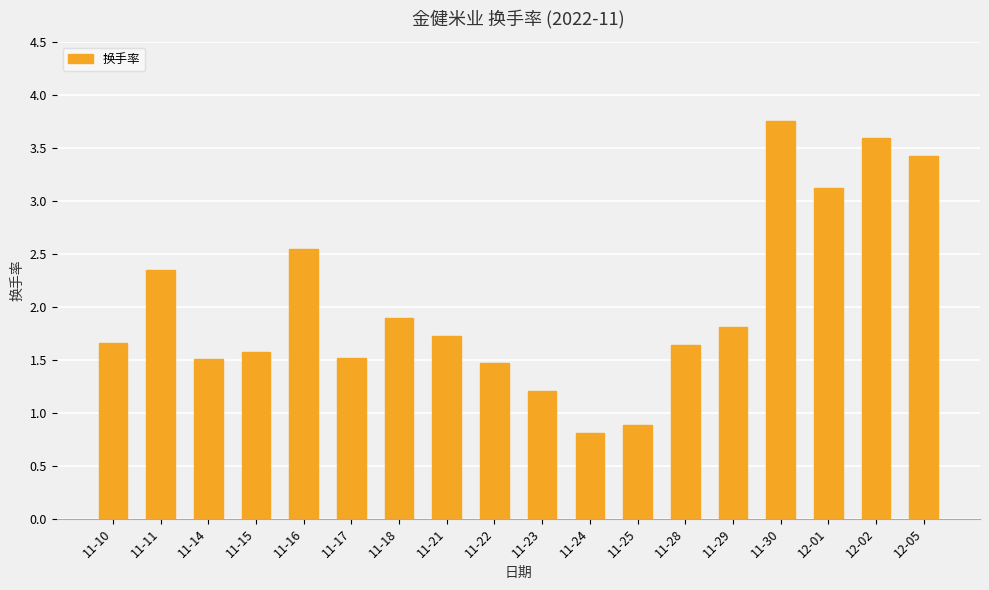

Are the bars grouped side by side (vs. stacked)?

No